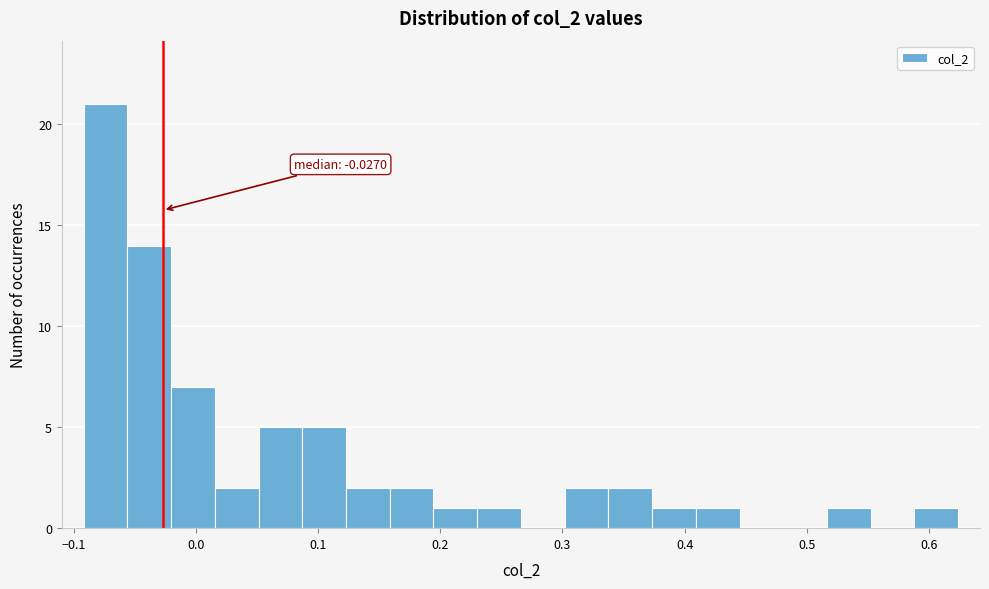

Read against the x-axis, roughly where is the centre of the tallest bar?

-0.07